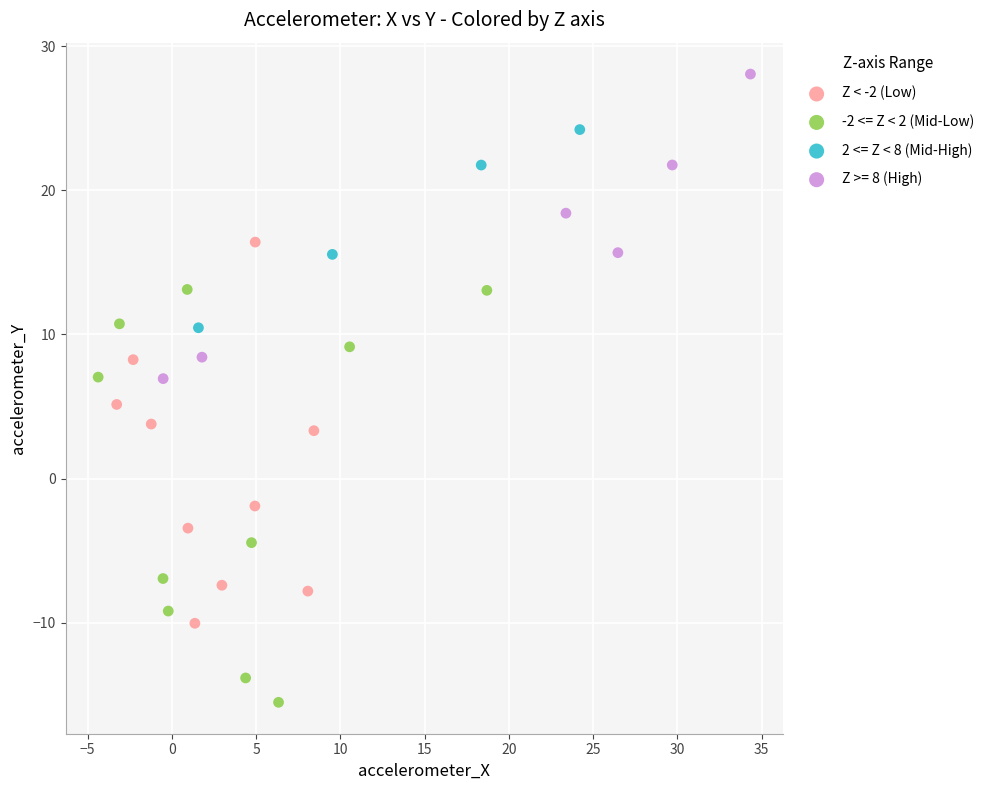

Which series reaches the maximum Y coordinate?

Z >= 8 (High)